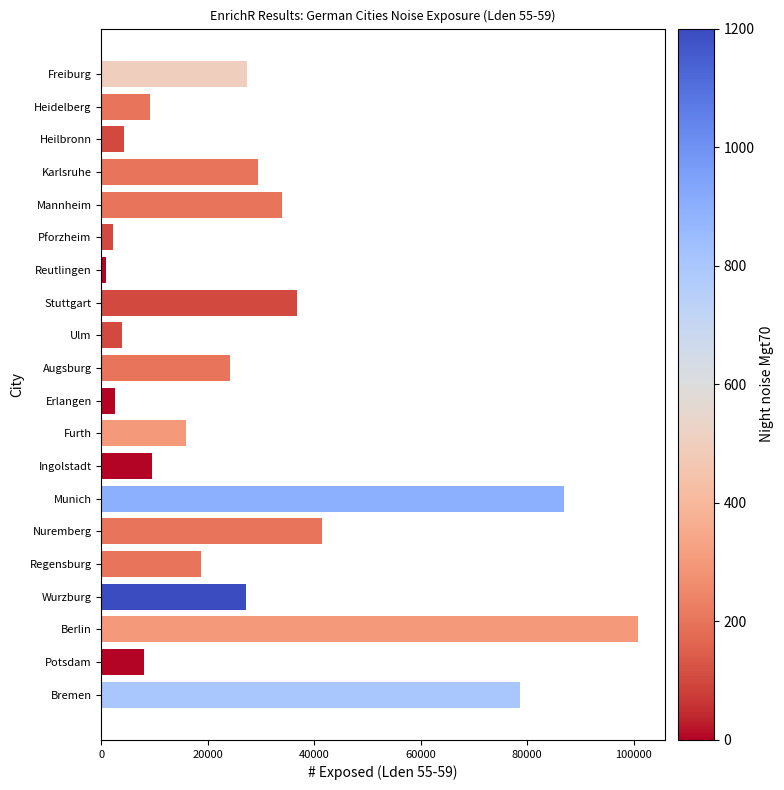

What is the maximum value shown in the chart?

100800